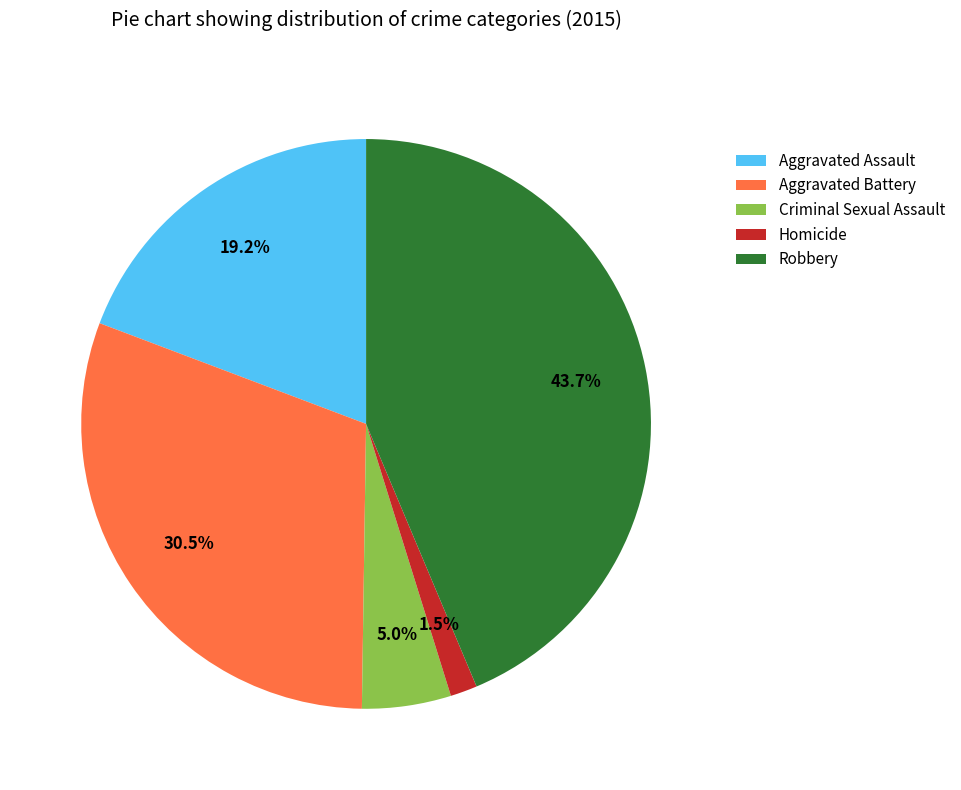

Is it true that Robbery is 44% of the pie?

True